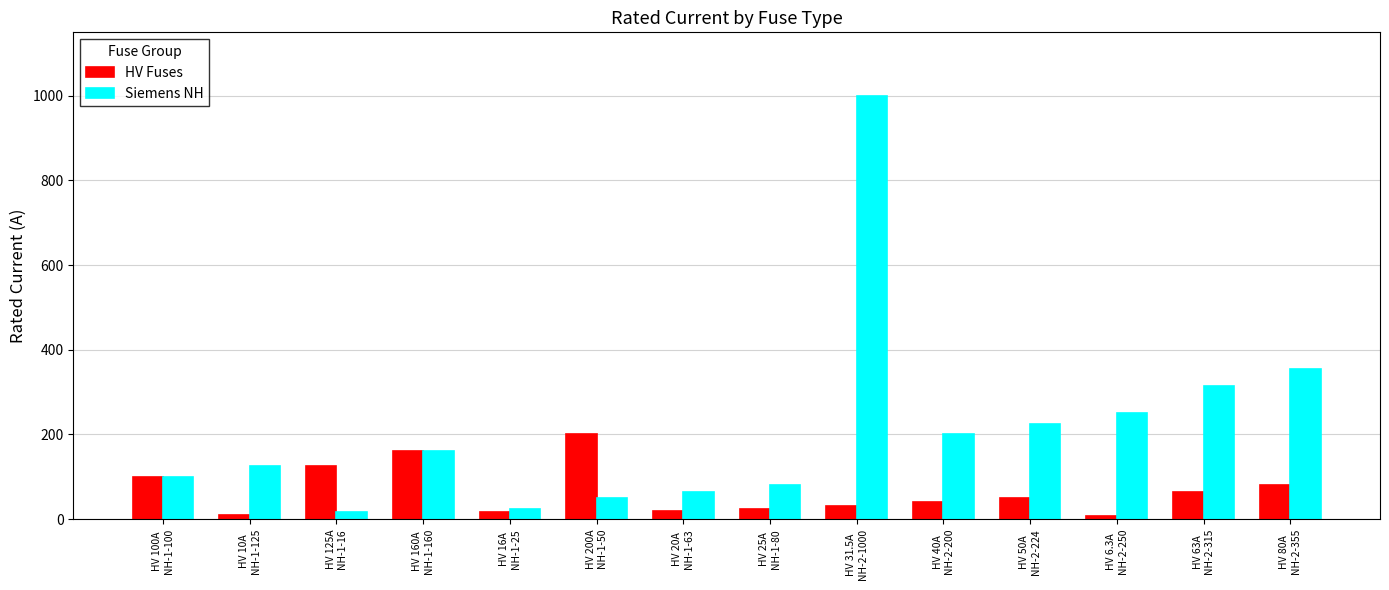

What is the greatest value displayed?

1000.0